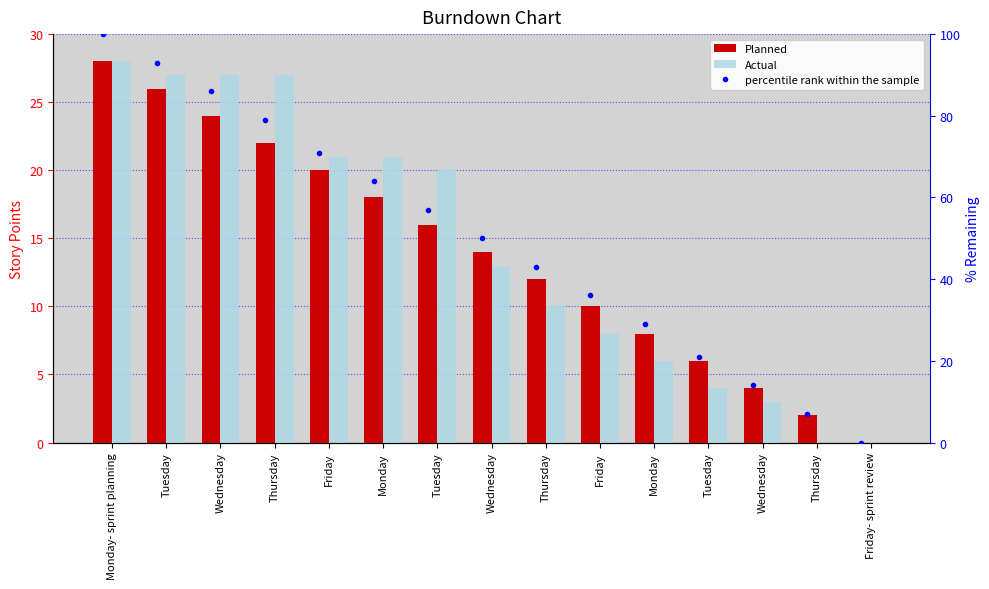

Reading right to left, list all the values displayed in this chart.

Planned: 0	2	4	6	8	10	12	14	16	18	20	22	24	26	28
Actual: 0	0	3	4	6	8	10	13	20	21	21	27	27	27	28
percentile rank within the sample: 0	7	14	21	29	36	43	50	57	64	71	79	86	93	100